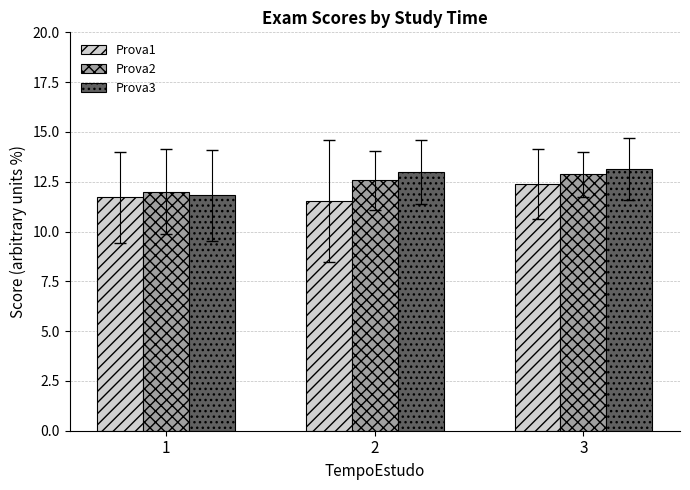

The Prova2 series shows 12.0 at 1. True or false?

True